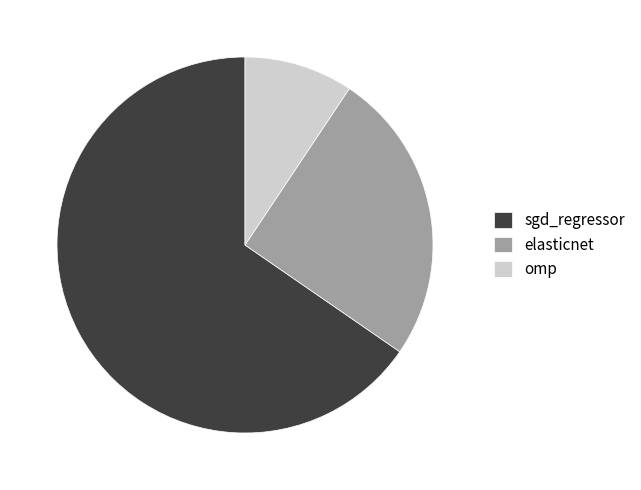

Which slice is the largest?

sgd_regressor